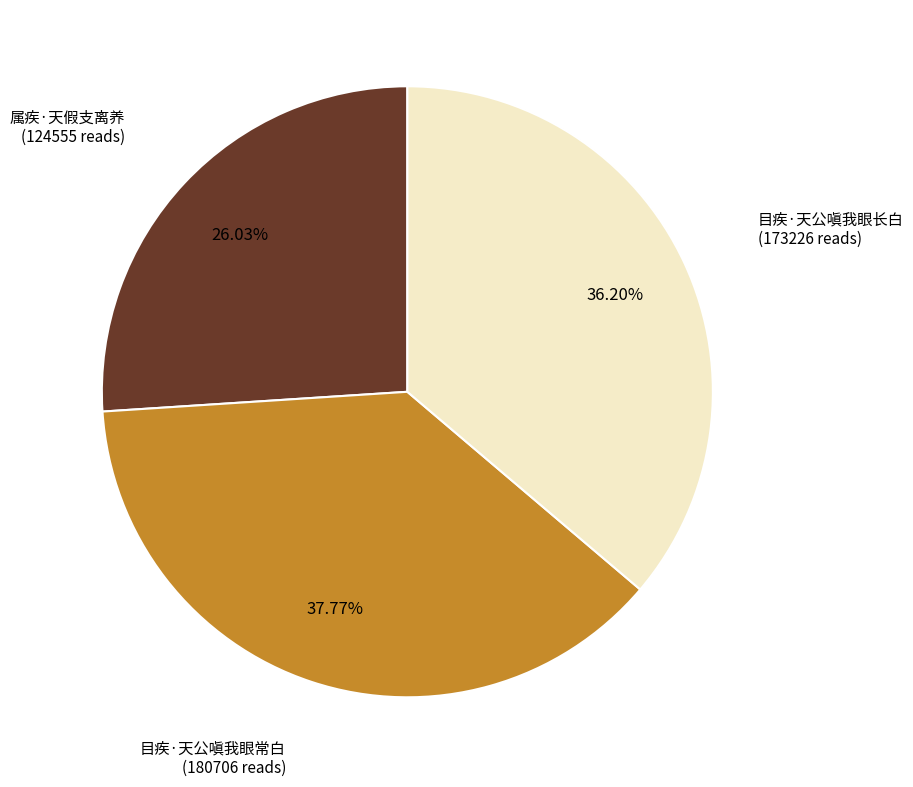

How many segments does this pie chart have?

3